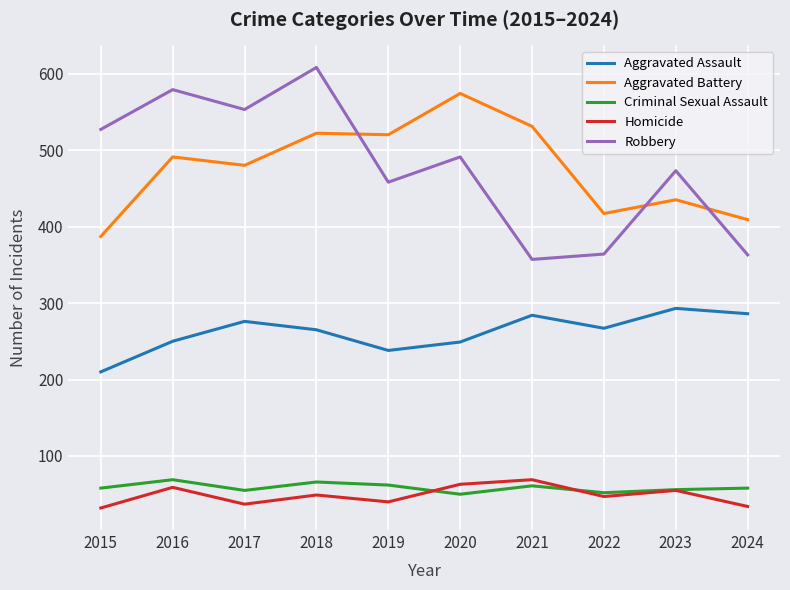

What are all the series names shown in the legend?

Aggravated Assault, Aggravated Battery, Criminal Sexual Assault, Homicide, Robbery